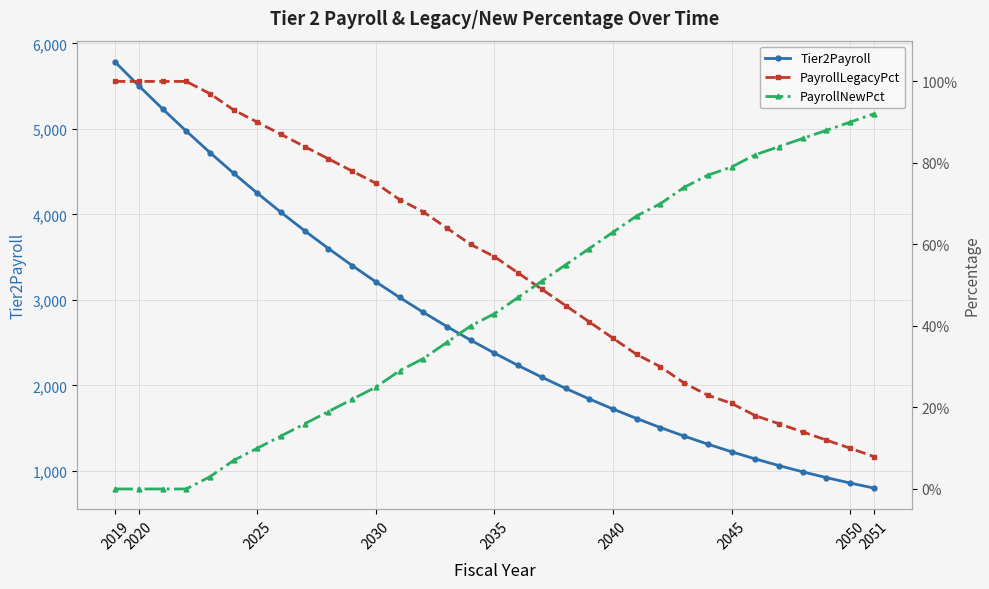

True or false: Tier2Payroll and PayrollNewPct cross at least once.

False